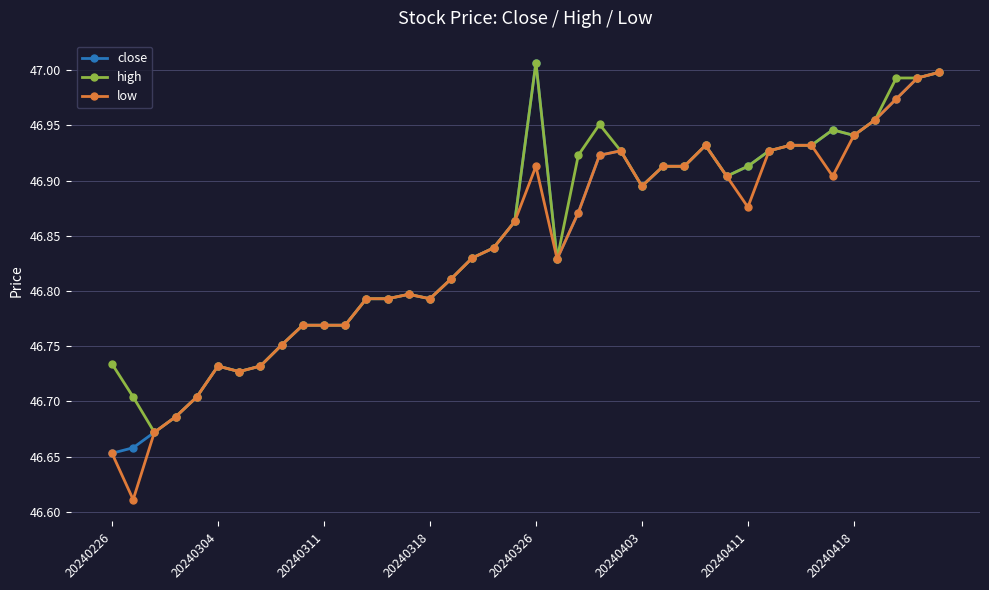

Does the chart display data point markers on the line(s)?

Yes